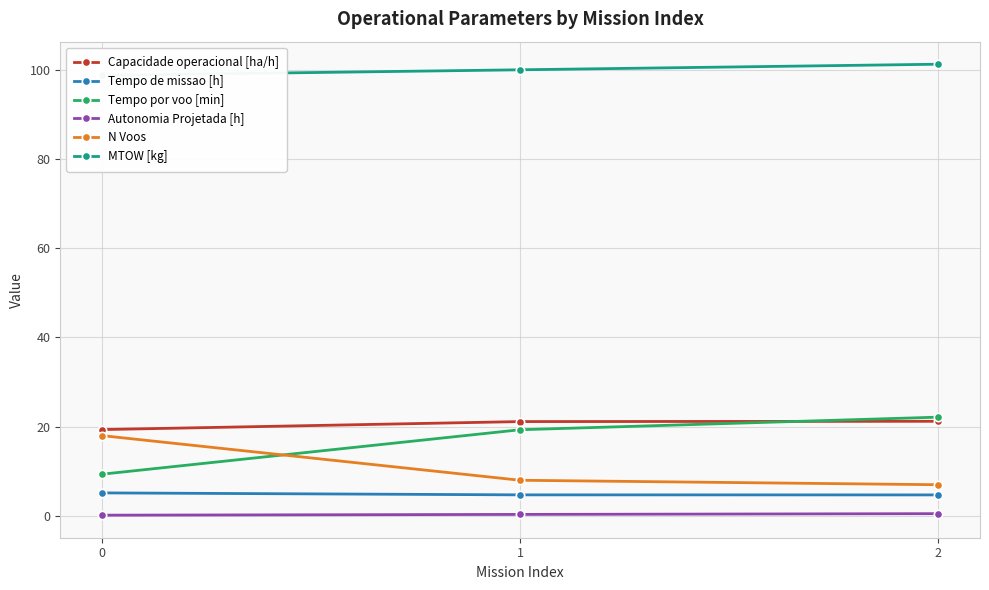

How many categories are shown in the chart?

3